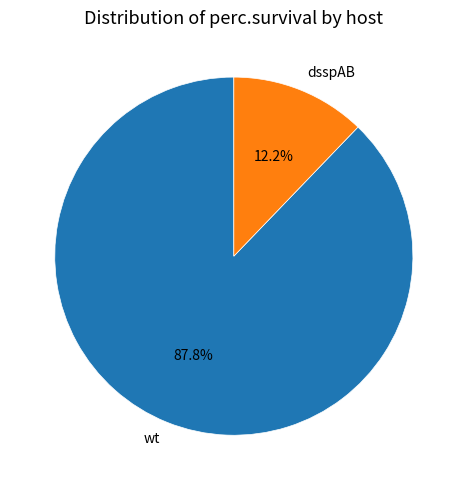

Does dsspAB represent more than half of the total?

No